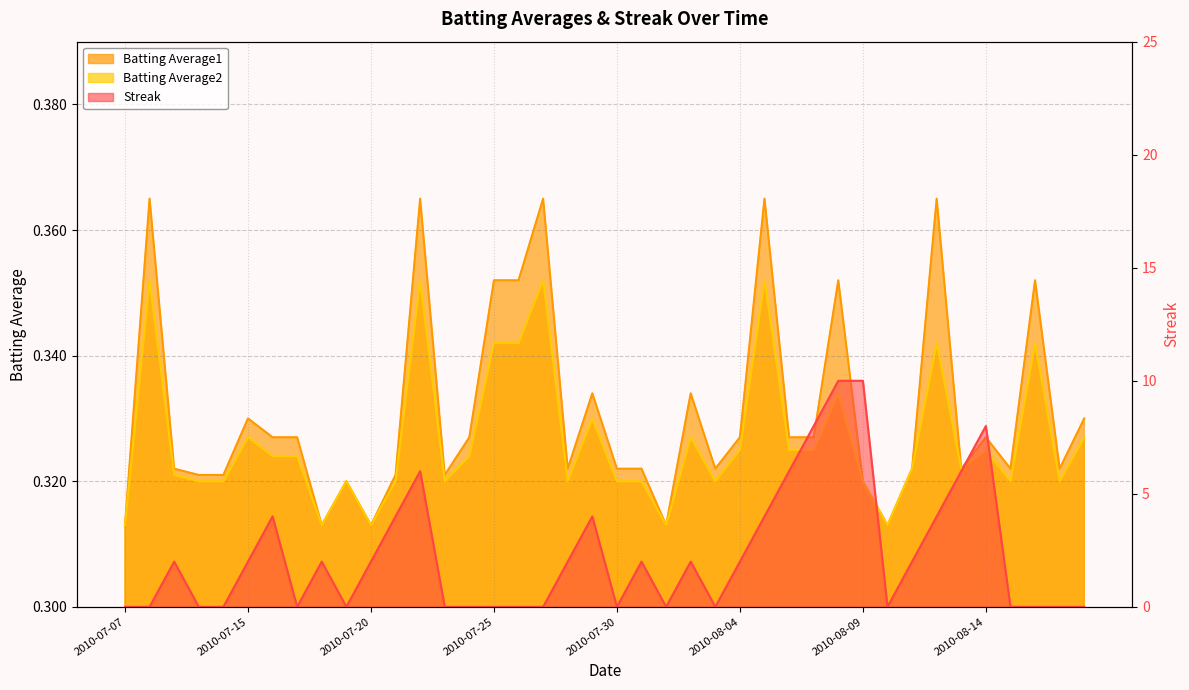

What is the label of the 40th point from the left?

2010-08-18